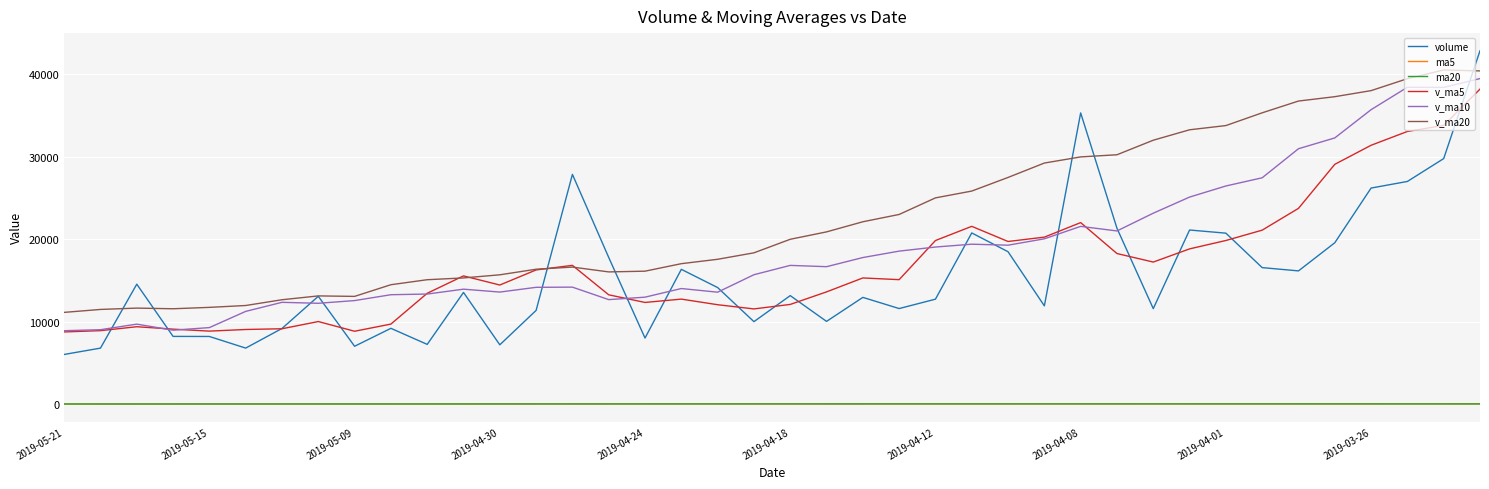

What is the average value of the ma5 series?

51.2